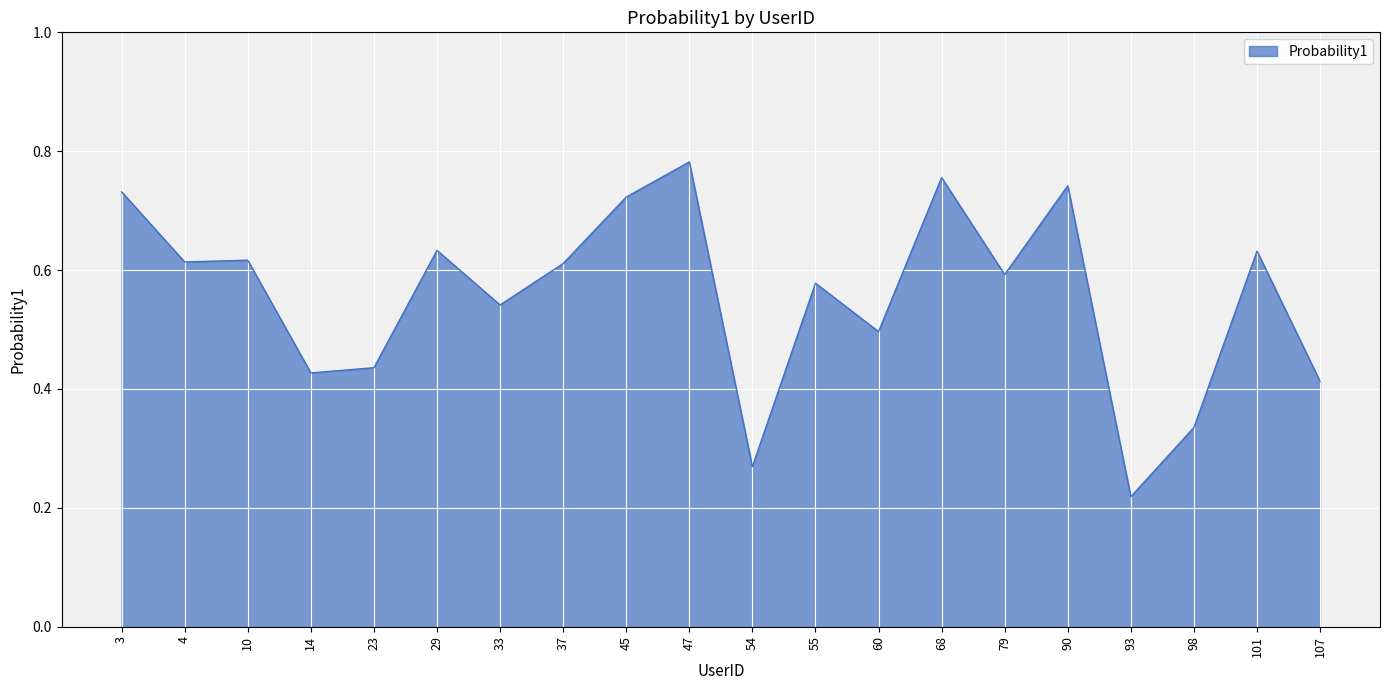

Which category has the highest value across all series?

47